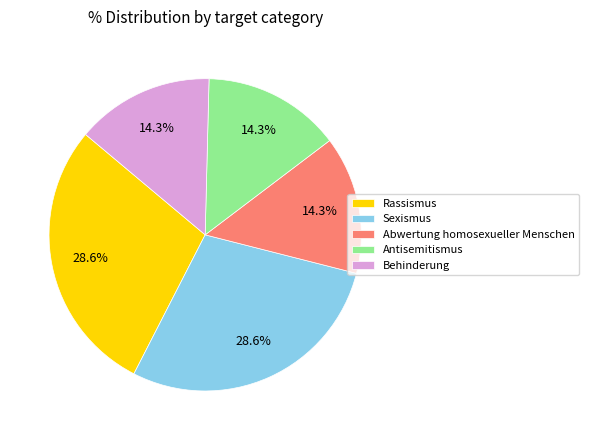

To the nearest percent, what percentage of the pie is Rassismus?

29%